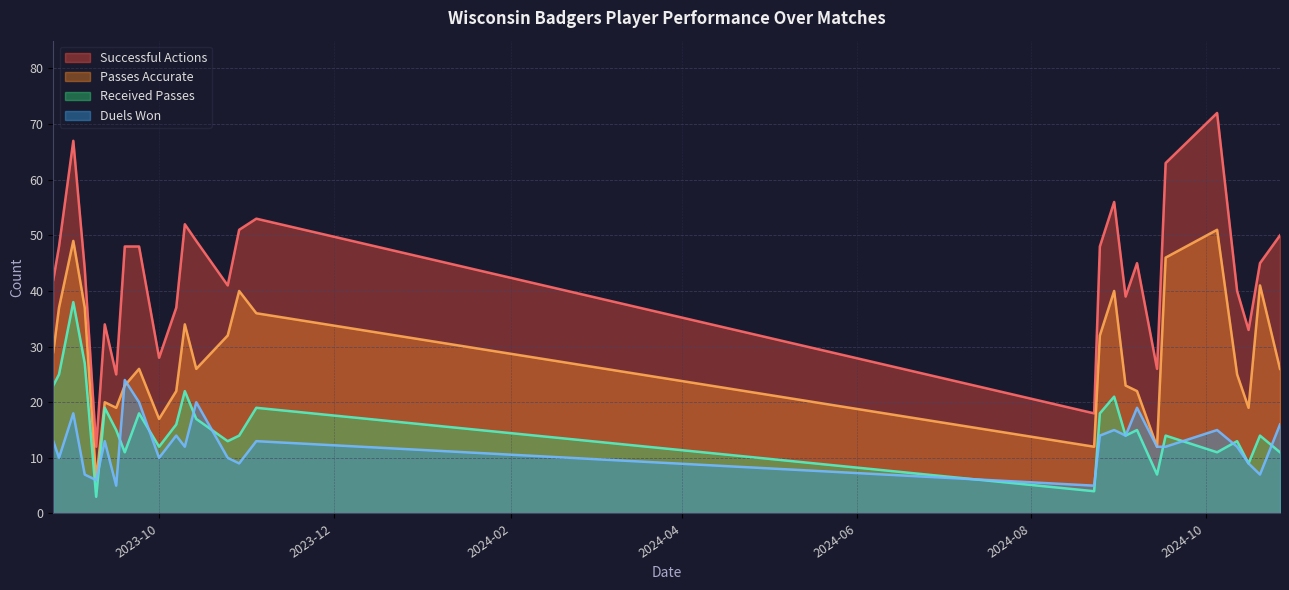

Which series has the largest total across all categories?

Successful Actions